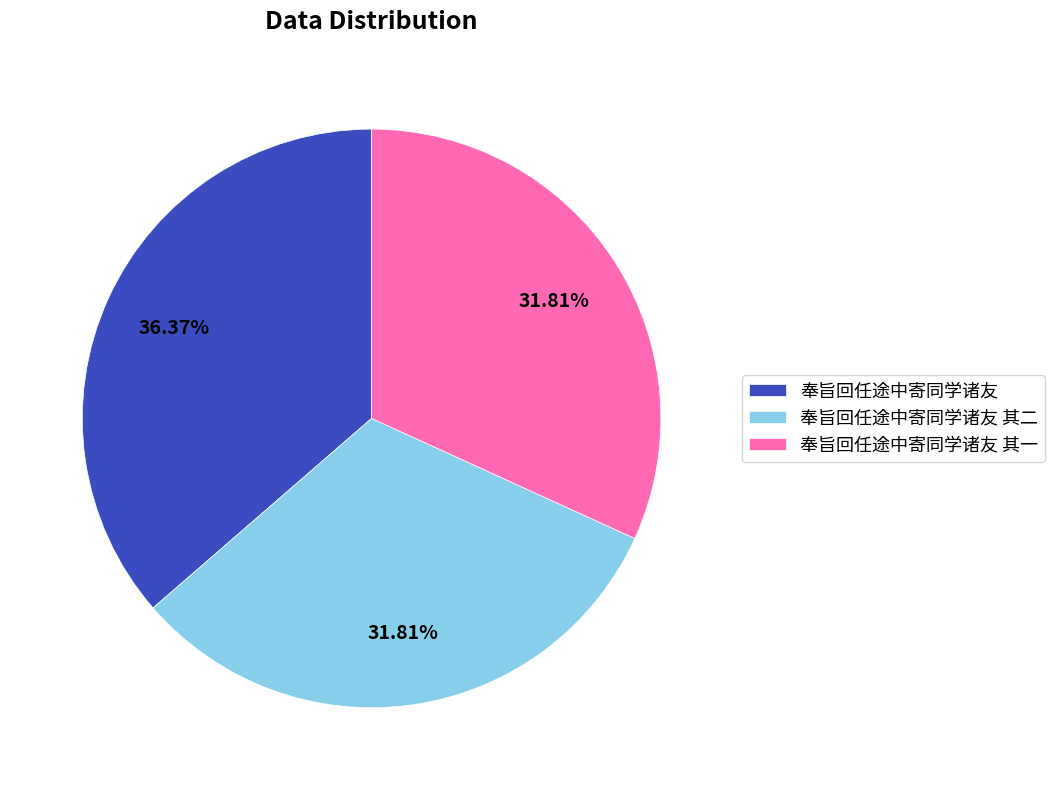

Which has a higher value, 奉旨回任途中寄同学诸友 or 奉旨回任途中寄同学诸友 其一?

奉旨回任途中寄同学诸友